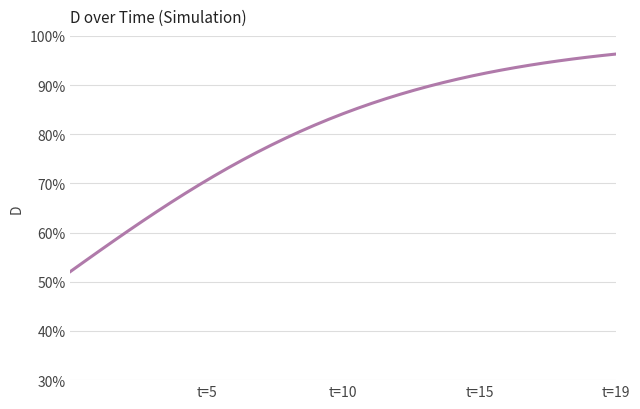

True or false: there are more than 1 points higher than both neighbors.

False